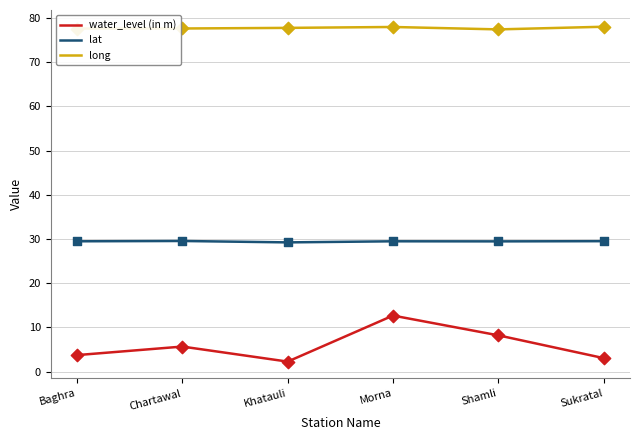

At which category is the sum across all series the highest?

Morna